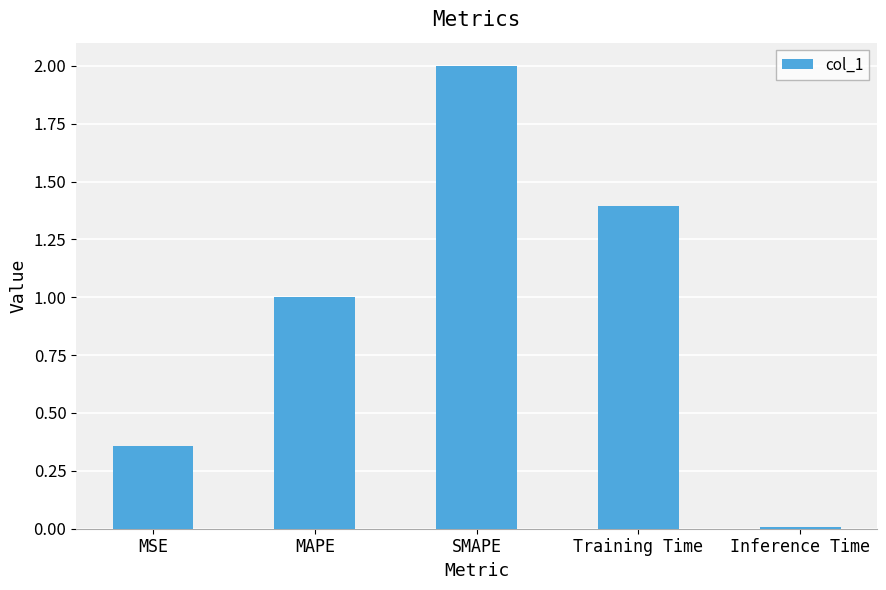

What is the change in value from MSE to MAPE?

+0.6